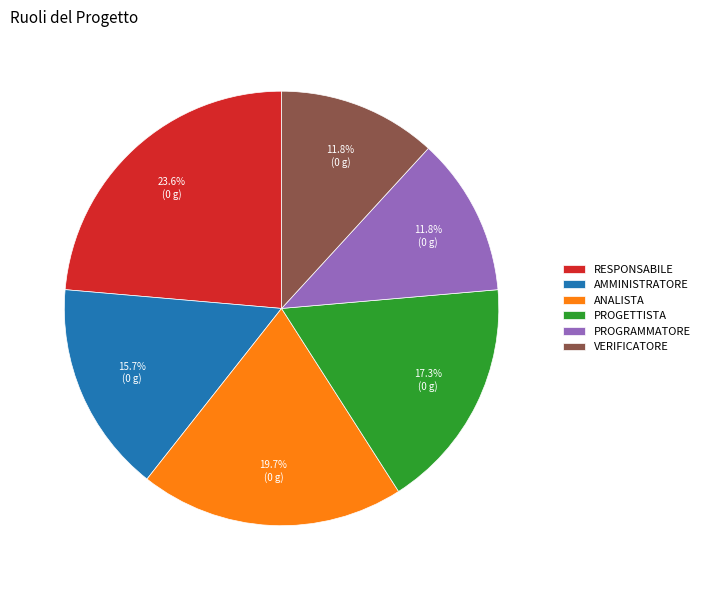

Which category has the biggest portion of the pie?

RESPONSABILE